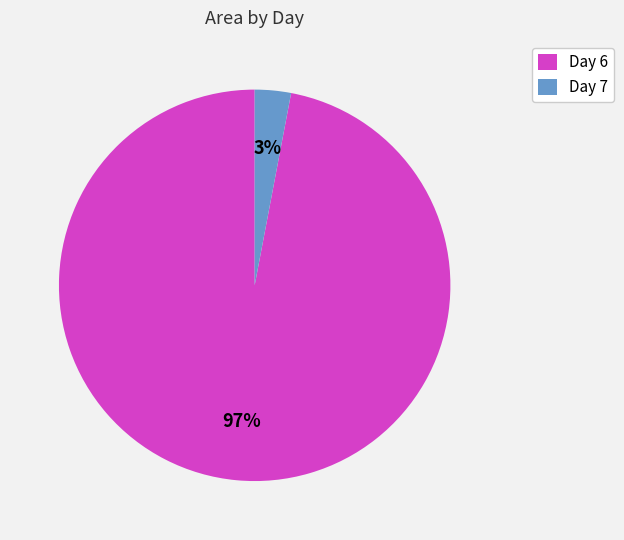

True or false: Day 7 accounts for 10% of the total.

False